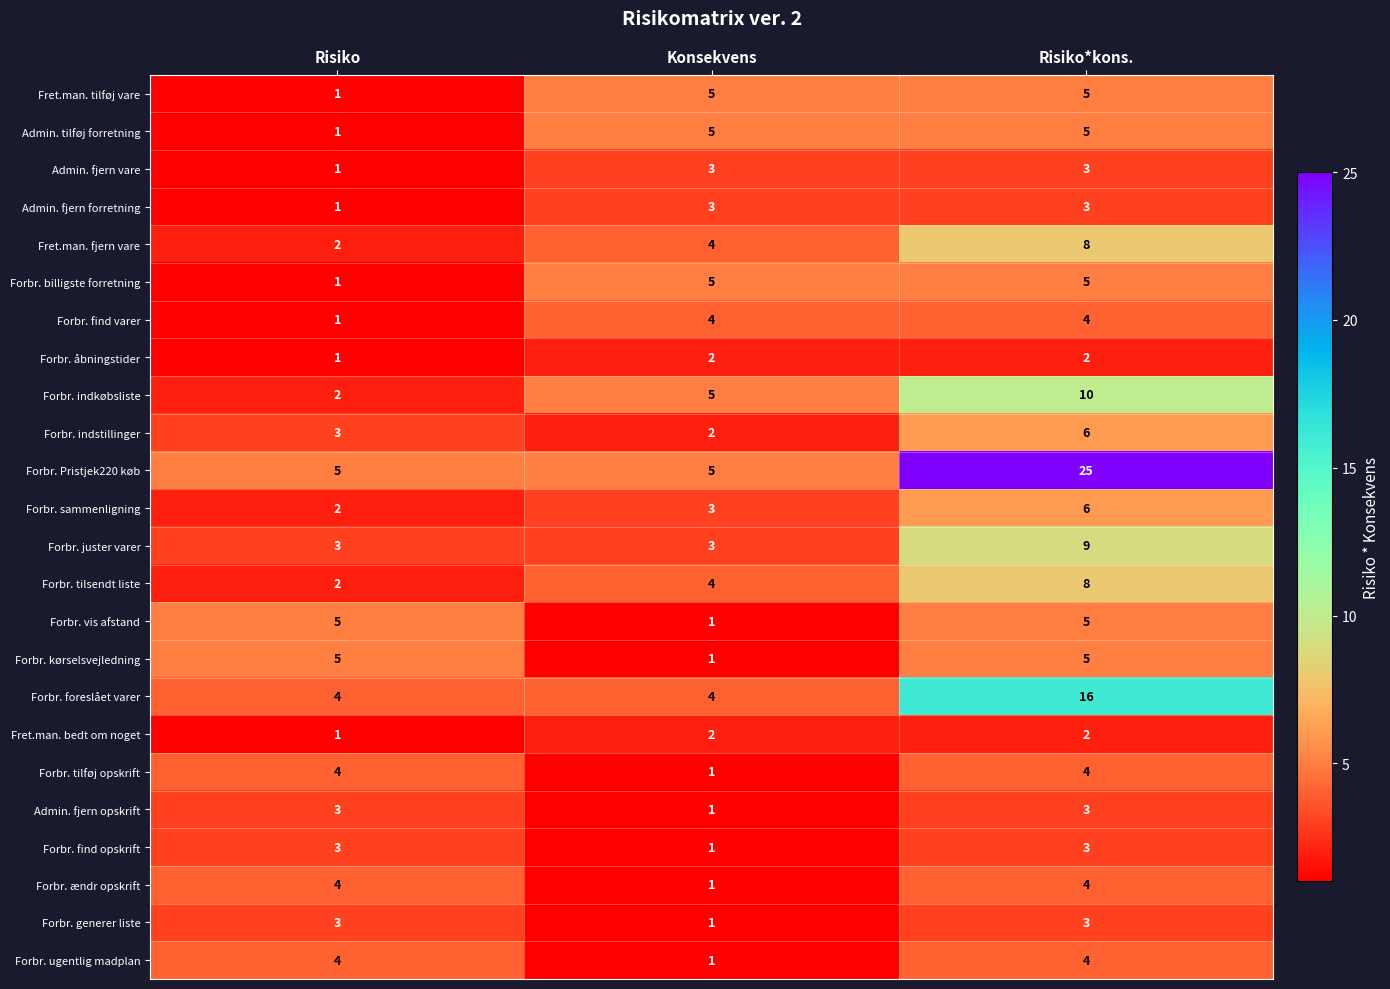

At which category is the sum across all series the highest?

Risiko*kons.